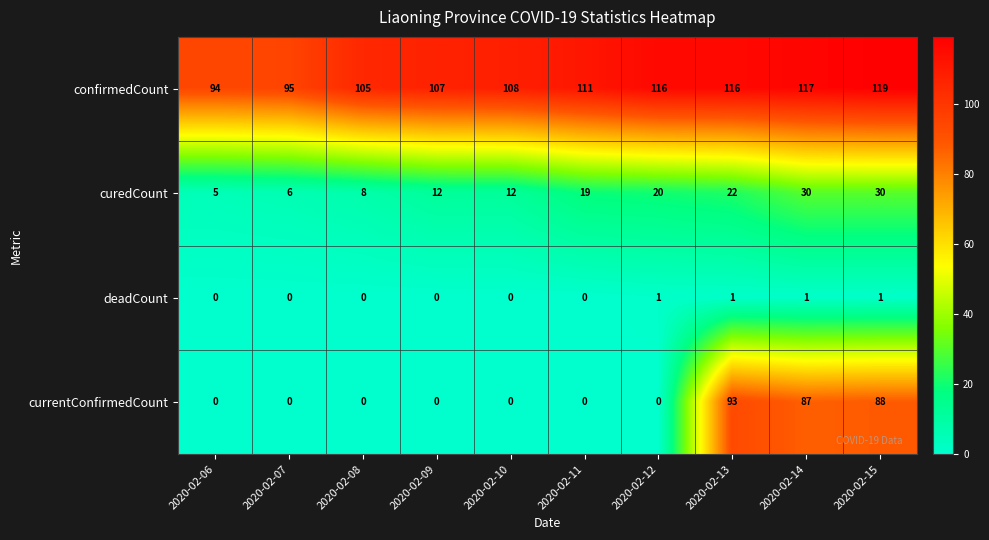

At which category is the sum across all series the highest?

2020-02-15